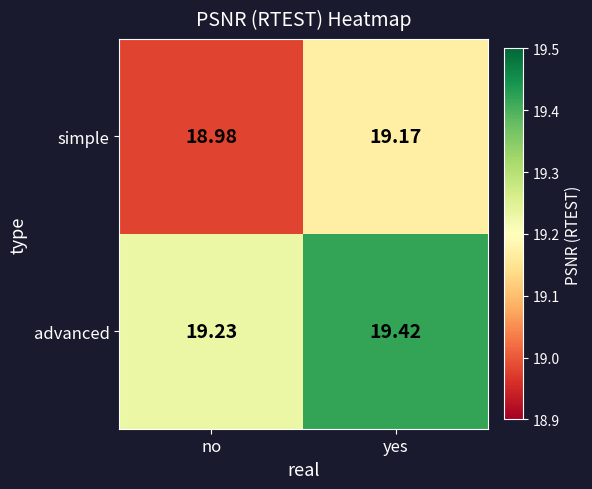

At which category does the chart reach its peak across all series?

yes